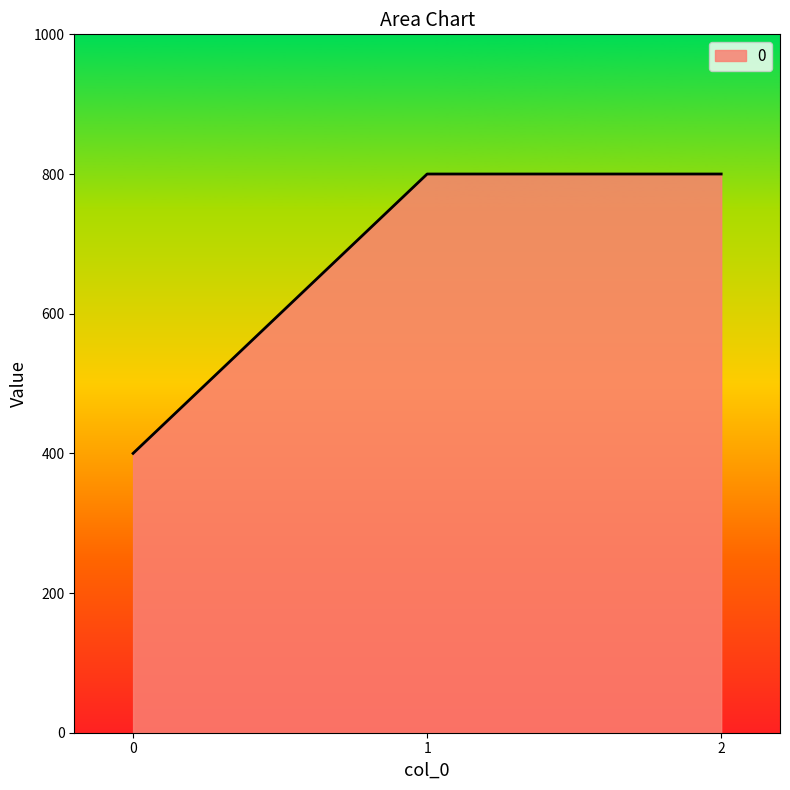

What is the change in value from 0 to 2?

+400